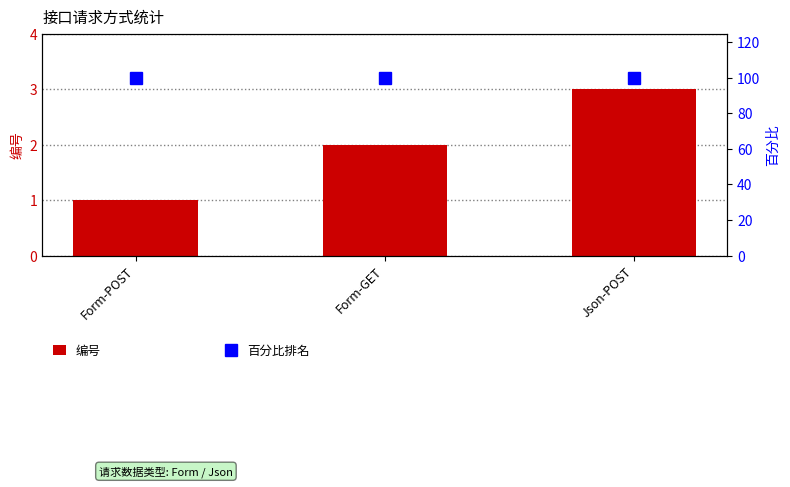

What is the total value across all series at Form-GET?

102